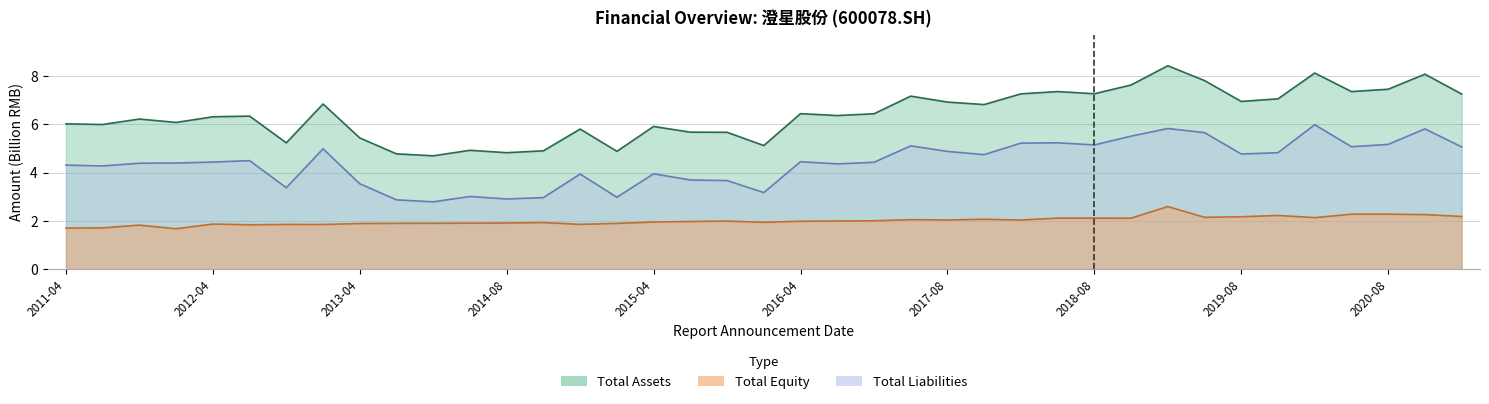

In total_equity, how many points are lower than both neighbors (excluding endpoints)?

10